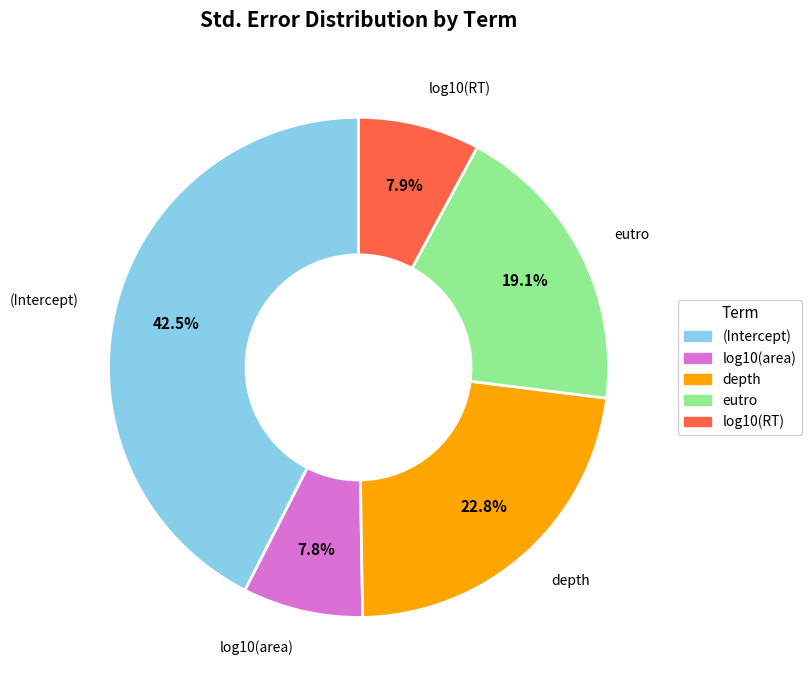

Which has a higher value, log10(area) or depth?

depth